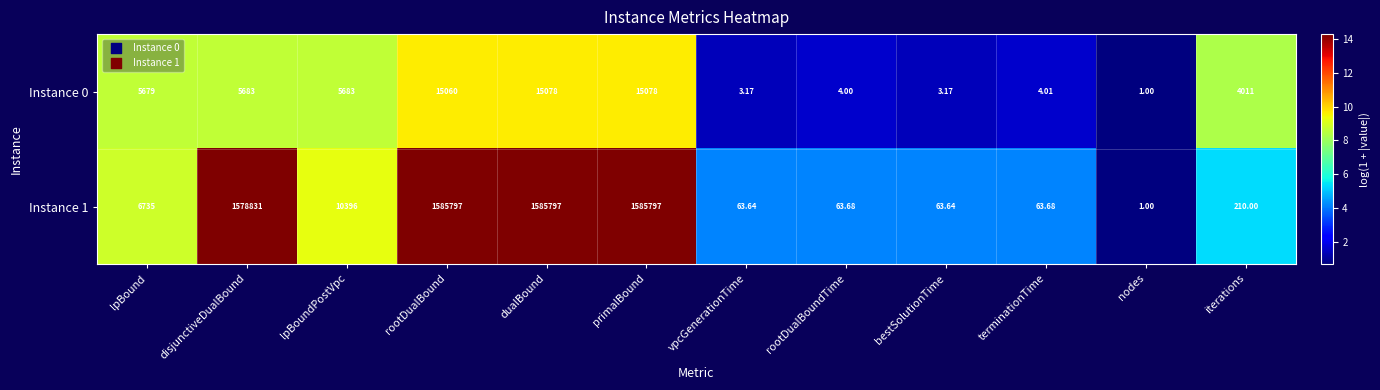

What is the difference between the highest and lowest values at iterations?

3801.0